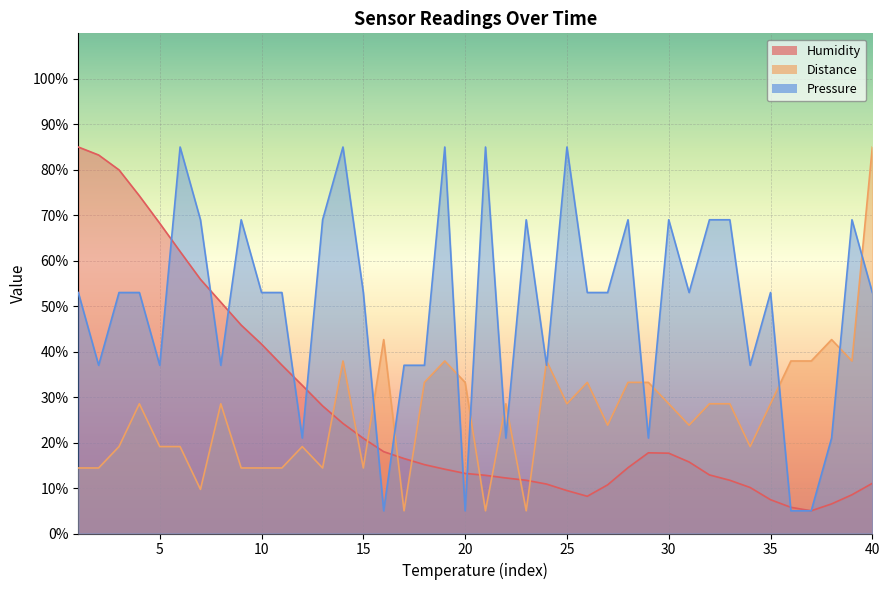

What is the value of the Distance point at the 23rd from the left?

5.0